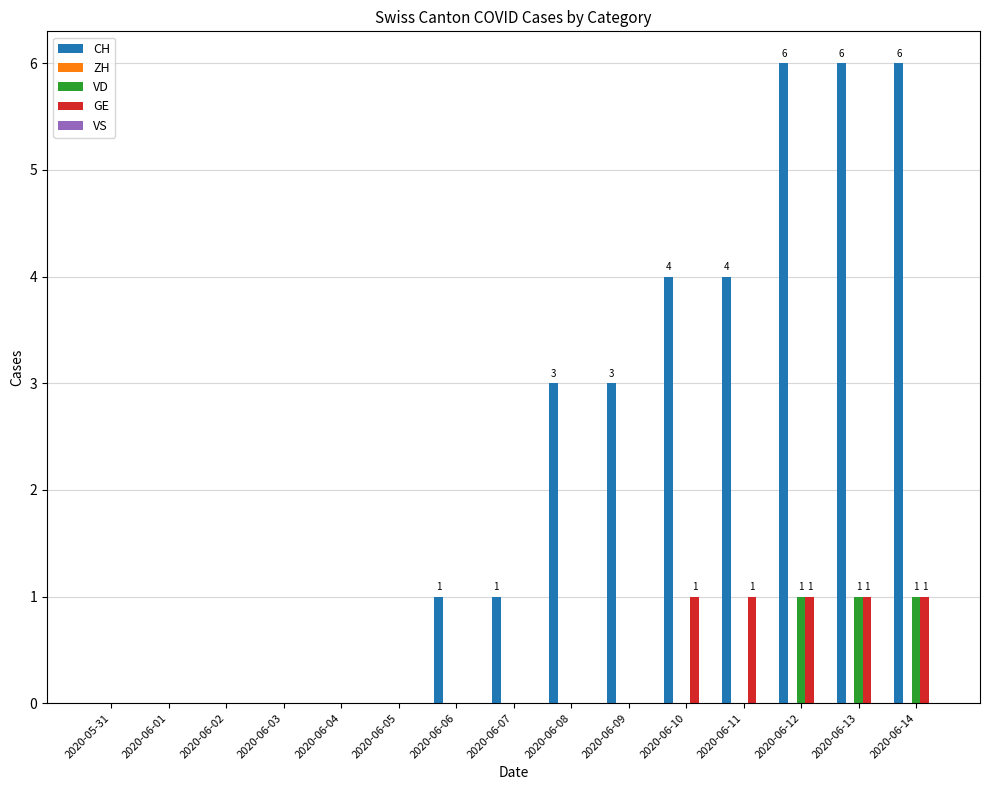

Which series has the largest range (max minus min)?

CH